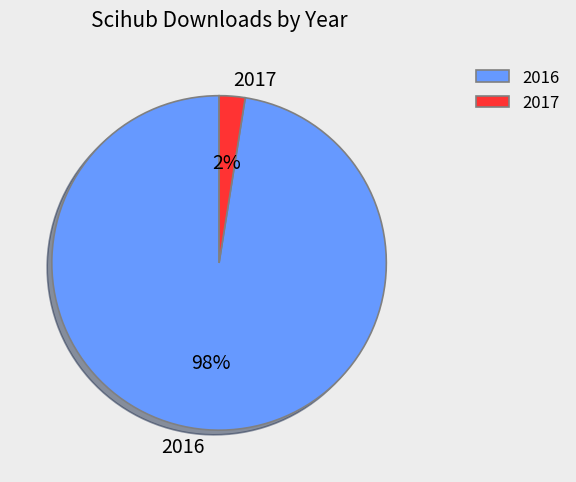

Which slice represents more than half of the pie?

2016